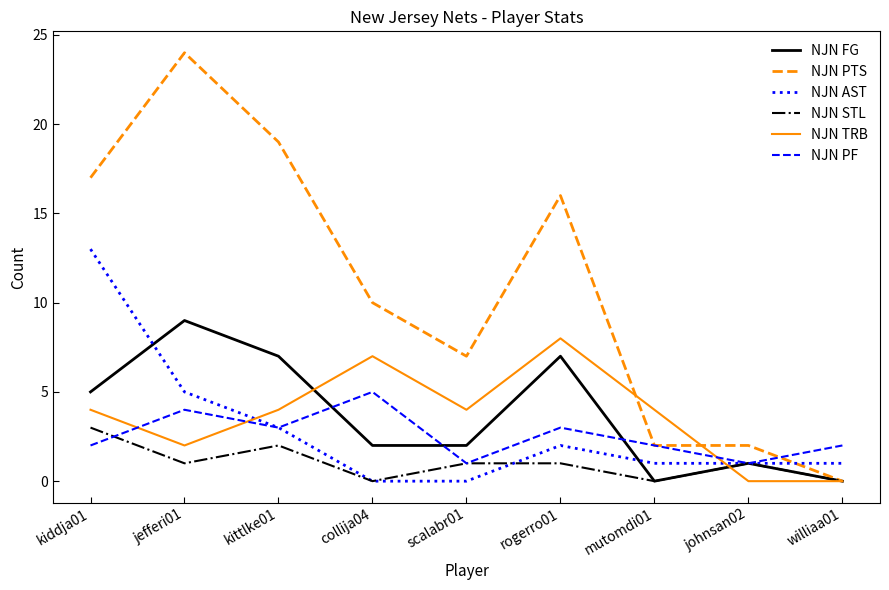

True or false: NJN TRB and NJN FG intersect in this chart.

True